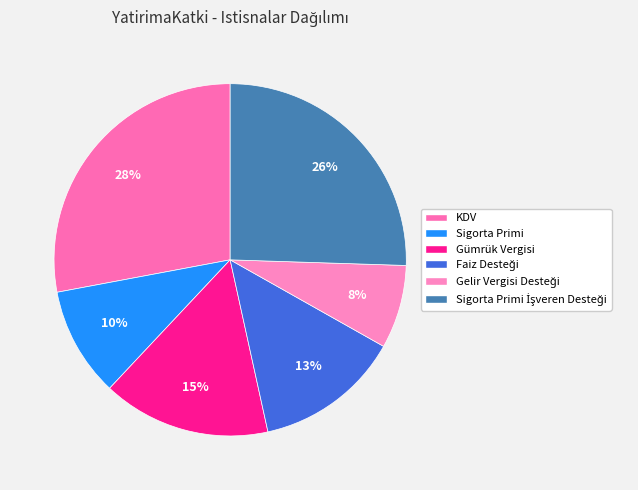

The Gelir Vergisi Desteği slice represents 20% of the pie. True or false?

False